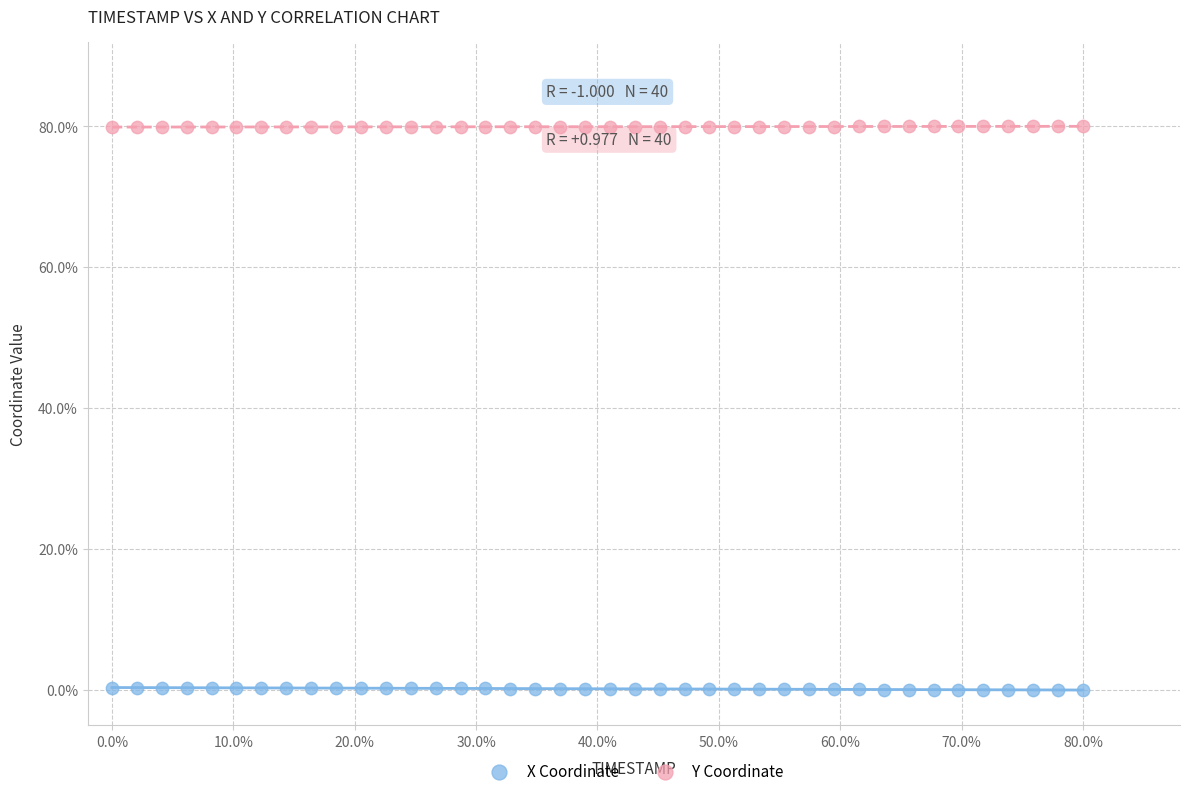

What are all the series names shown in the legend?

X Coordinate, Y Coordinate